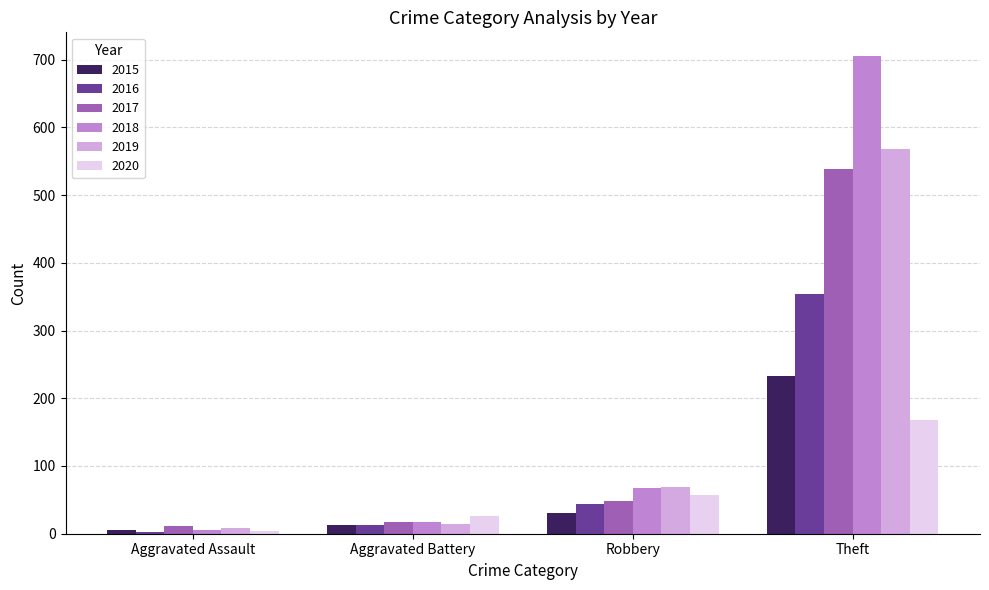

Which series has the widest spread of values?

2018